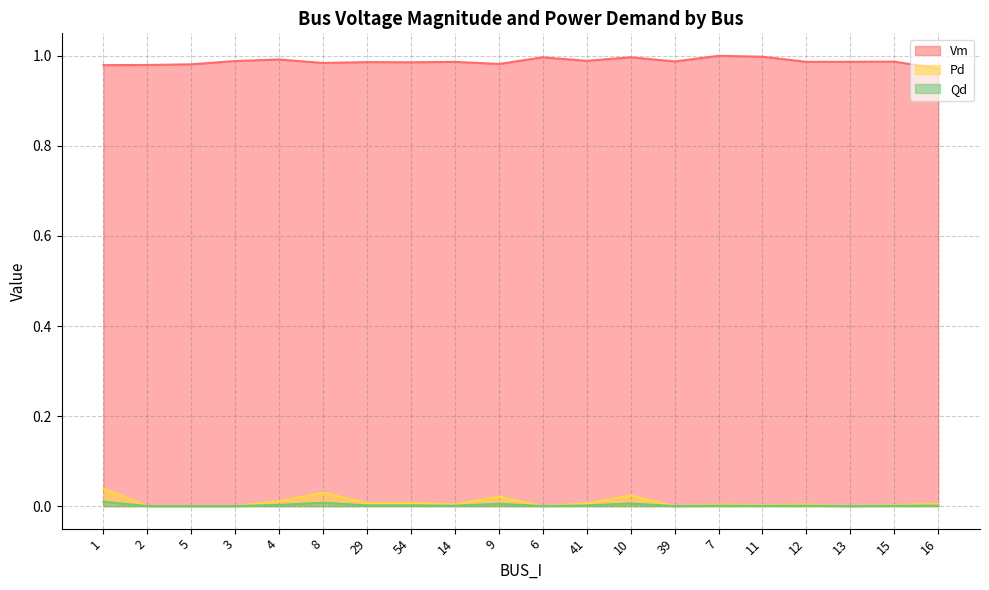

Is it true that Pd equals 0.0 at 29?

False